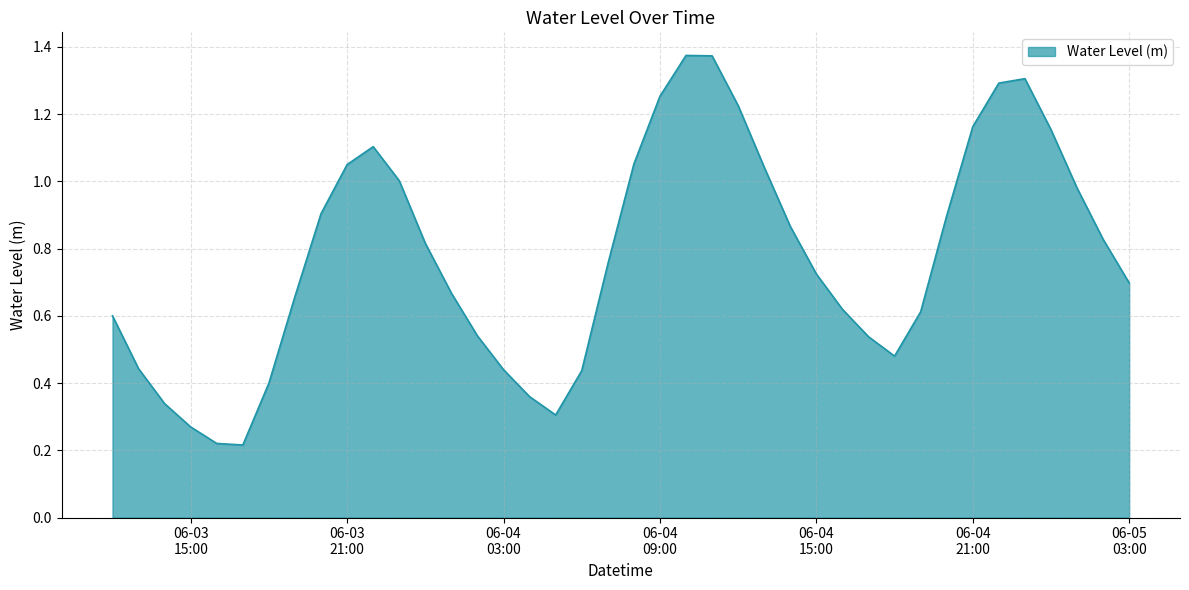

List the labels in order of value, smallest first.

2024-06-03 17:00:00, 2024-06-03 16:00:00, 2024-06-03 15:00:00, 2024-06-04 05:00:00, 2024-06-03 14:00:00, 2024-06-04 04:00:00, 2024-06-03 18:00:00, 2024-06-04 06:00:00, 2024-06-04 03:00:00, 2024-06-03 13:00:00, 2024-06-04 18:00:00, 2024-06-04 17:00:00, 2024-06-04 02:00:00, 2024-06-03 12:00:00, 2024-06-04 19:00:00, 2024-06-04 16:00:00, 2024-06-03 19:00:00, 2024-06-04 01:00:00, 2024-06-05 03:00:00, 2024-06-04 15:00:00, 2024-06-04 07:00:00, 2024-06-04 00:00:00, 2024-06-05 02:00:00, 2024-06-04 14:00:00, 2024-06-04 20:00:00, 2024-06-03 20:00:00, 2024-06-05 01:00:00, 2024-06-03 23:00:00, 2024-06-04 13:00:00, 2024-06-03 21:00:00, 2024-06-04 08:00:00, 2024-06-03 22:00:00, 2024-06-05 00:00:00, 2024-06-04 21:00:00, 2024-06-04 12:00:00, 2024-06-04 09:00:00, 2024-06-04 22:00:00, 2024-06-04 23:00:00, 2024-06-04 11:00:00, 2024-06-04 10:00:00